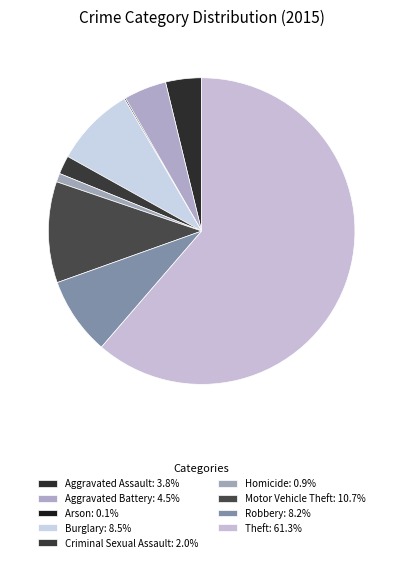

What is the total percentage of Criminal Sexual Assault and Motor Vehicle Theft?

12.6%